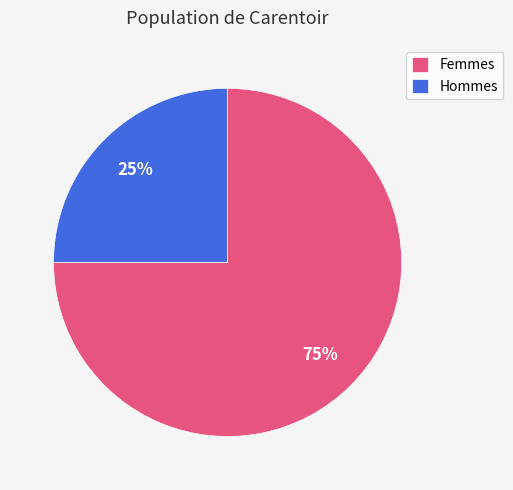

Which category accounts for the majority?

Femmes